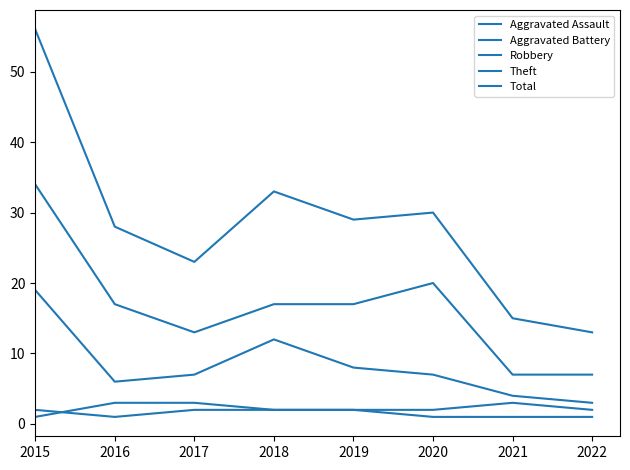

How many lines are shown in the chart?

5